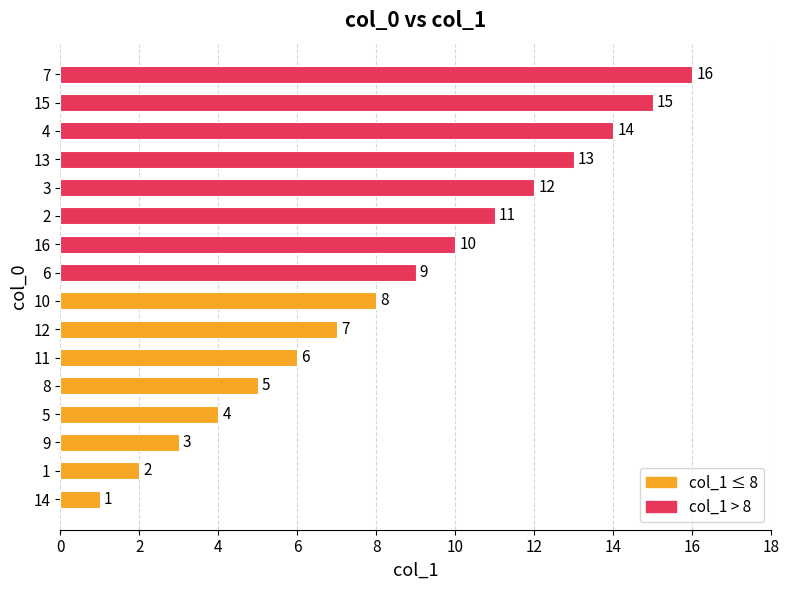

What is the difference between the maximum and minimum values?

15